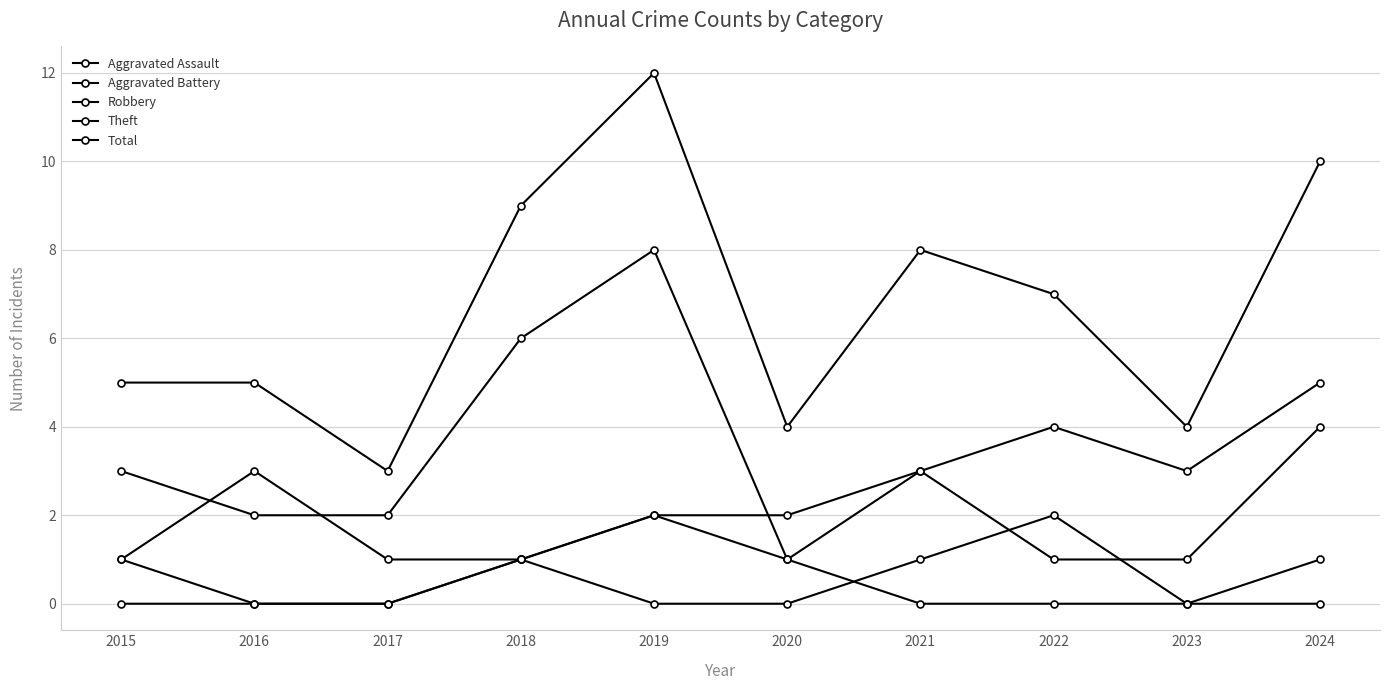

Does the chart have visible grid lines?

Yes